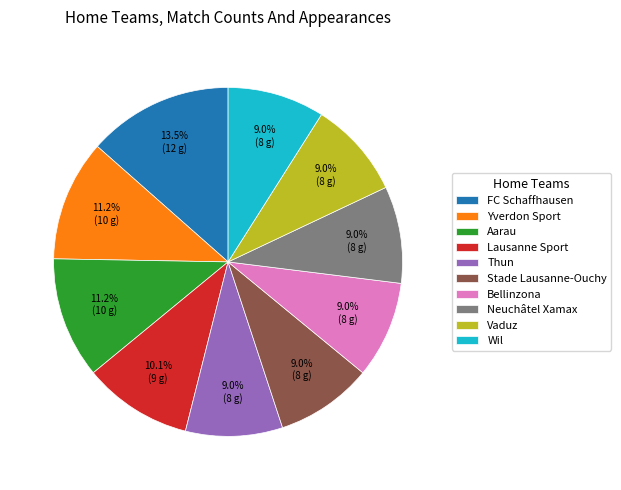

To the nearest percent, what is the difference between the largest and smallest slice percentages?

4%